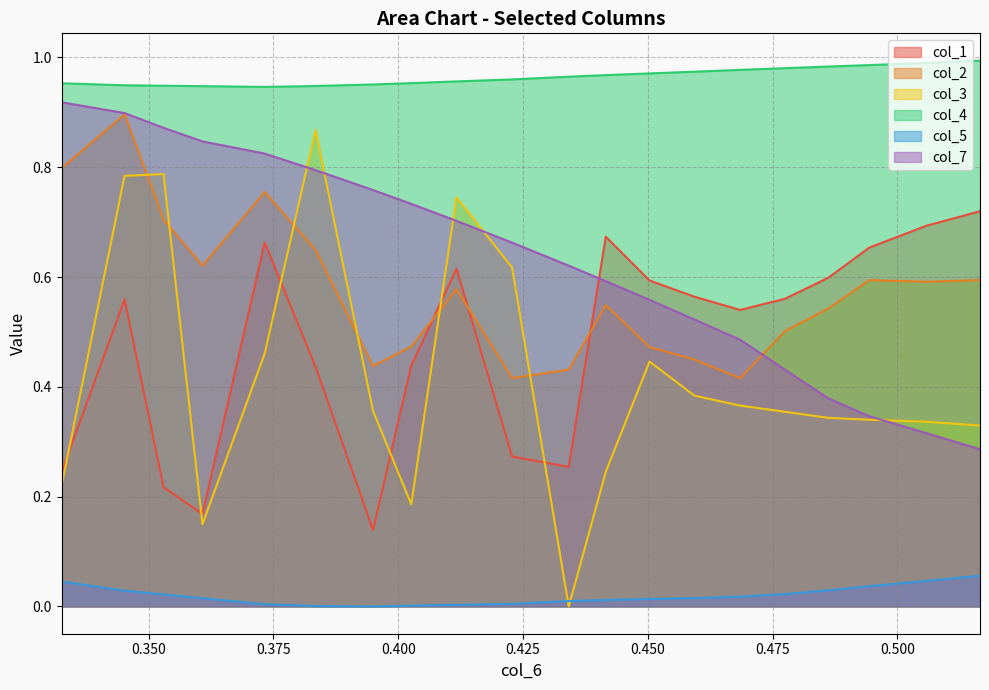

Reading left to right, transcribe all the data shown in this chart.

col_1: 0.2	0.6	0.2	0.2	0.7	0.4	0.1	0.4	0.6	0.3	0.3	0.7	0.6	0.6	0.5	0.6	0.6	0.7	0.7	0.7
col_2: 0.8	0.9	0.7	0.6	0.8	0.6	0.4	0.5	0.6	0.4	0.4	0.5	0.5	0.4	0.4	0.5	0.5	0.6	0.6	0.6
col_3: 0.2	0.8	0.8	0.1	0.5	0.9	0.4	0.2	0.7	0.6	0.0	0.2	0.4	0.4	0.4	0.4	0.3	0.3	0.3	0.3
col_4: 1.0	0.9	0.9	0.9	0.9	0.9	1.0	1.0	1.0	1.0	1.0	1.0	1.0	1.0	1.0	1.0	1.0	1.0	1.0	1.0
col_5: 0.0	0.0	0.0	0.0	0.0	0.0	0.0	0.0	0.0	0.0	0.0	0.0	0.0	0.0	0.0	0.0	0.0	0.0	0.0	0.1
col_7: 0.9	0.9	0.9	0.8	0.8	0.8	0.8	0.7	0.7	0.7	0.6	0.6	0.6	0.5	0.5	0.4	0.4	0.3	0.3	0.3